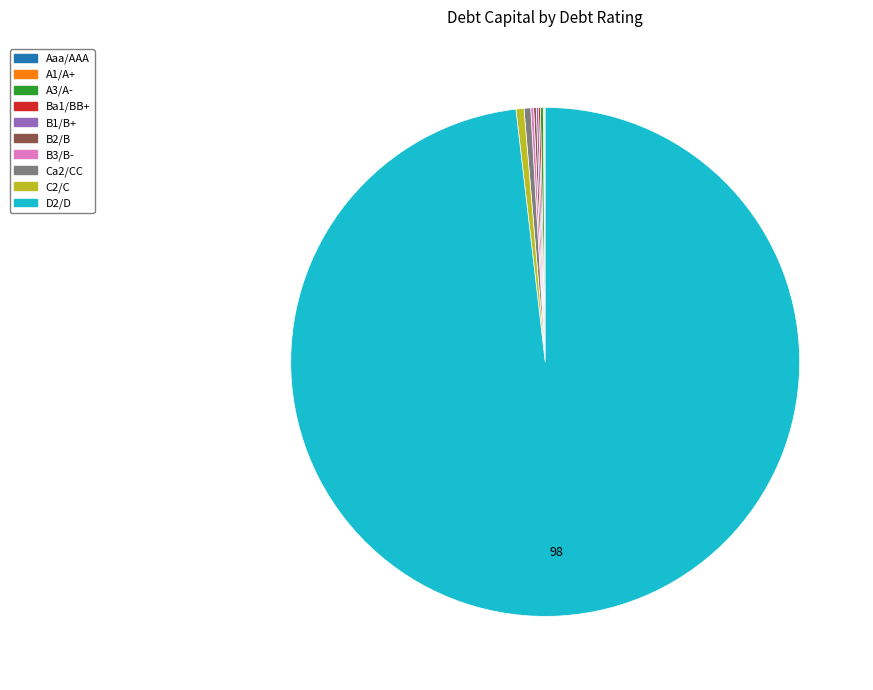

Which slice is the largest?

D2/D